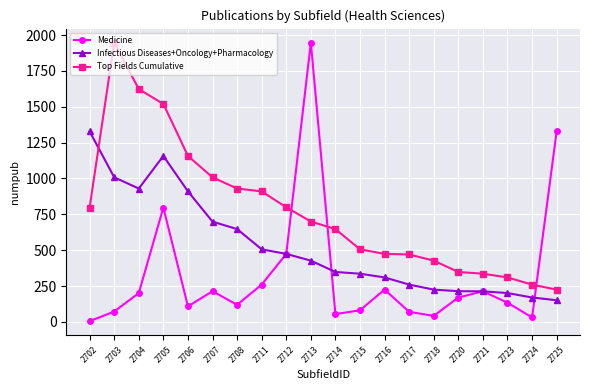

Which series changed the most between 2712 and 2715?

Medicine